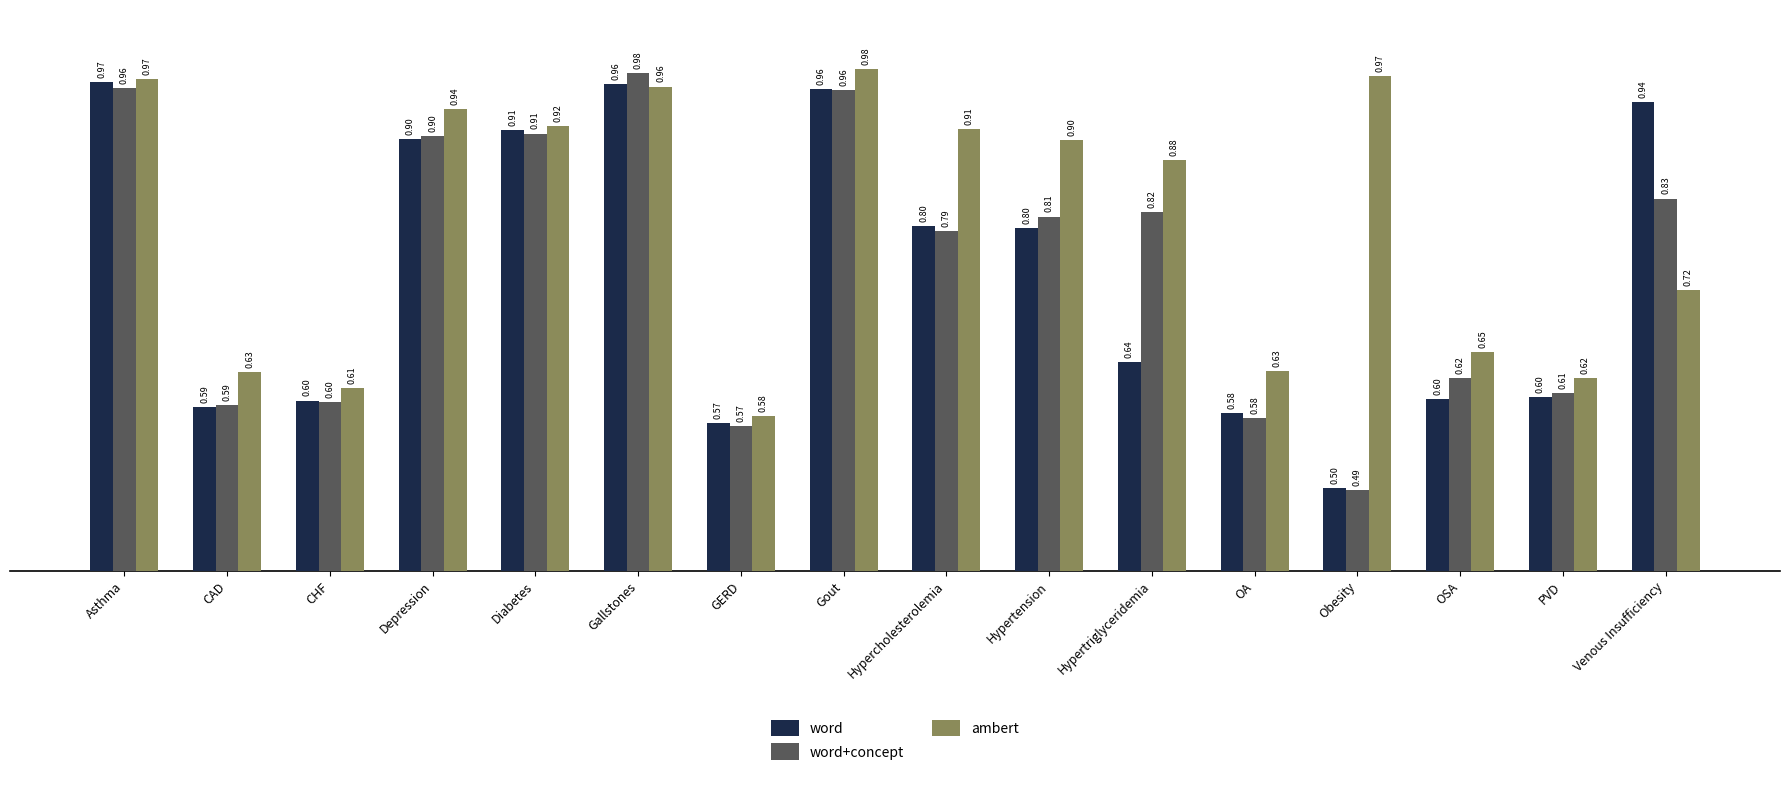

Which category has the highest value in the ambert series?

Gout